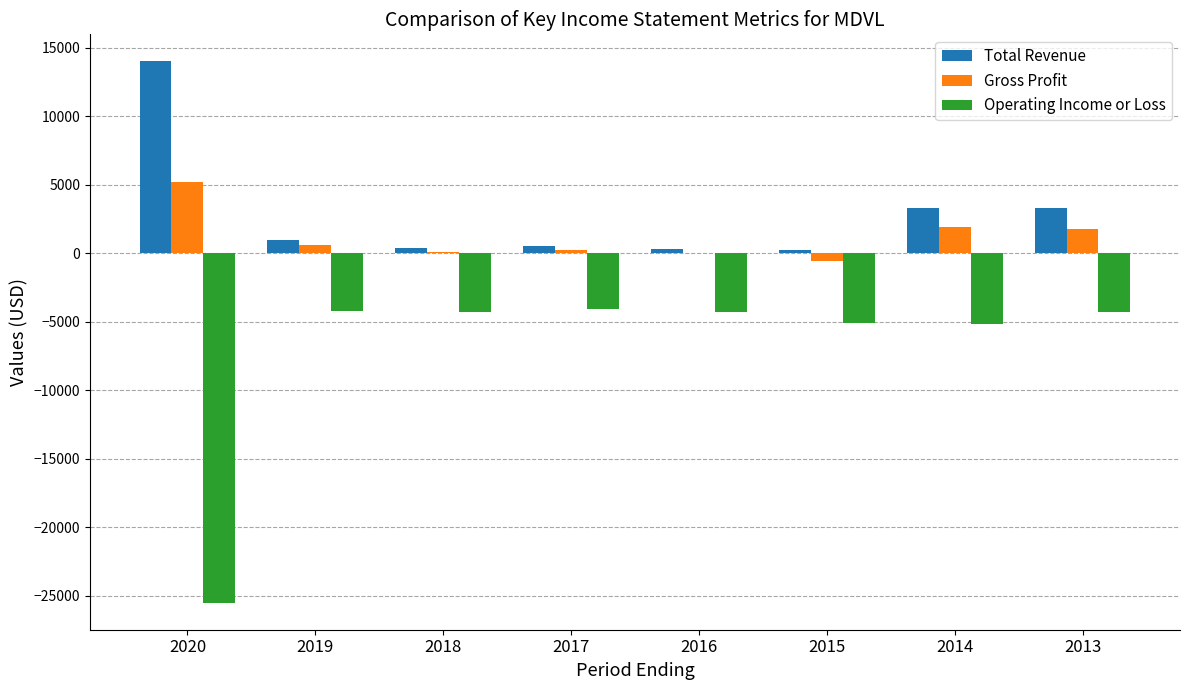

Which series has the largest total across all categories?

Total Revenue